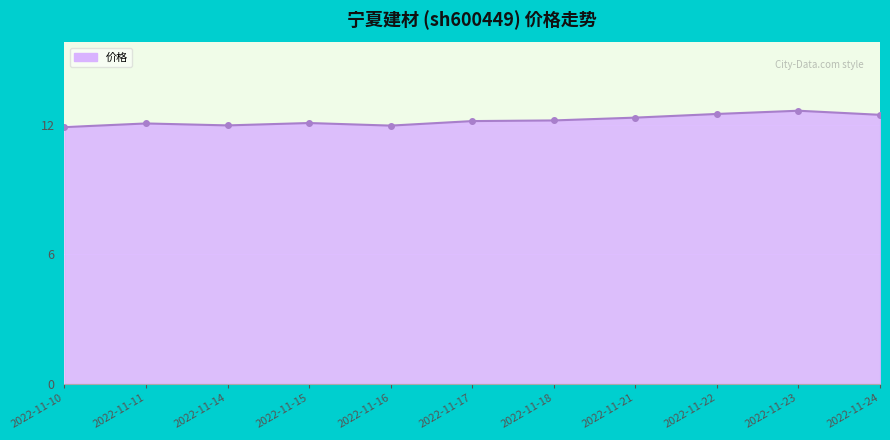

Reading left to right, extract all data points from this chart.

11.9	12.1	12.0	12.1	12.0	12.2	12.2	12.3	12.5	12.7	12.5